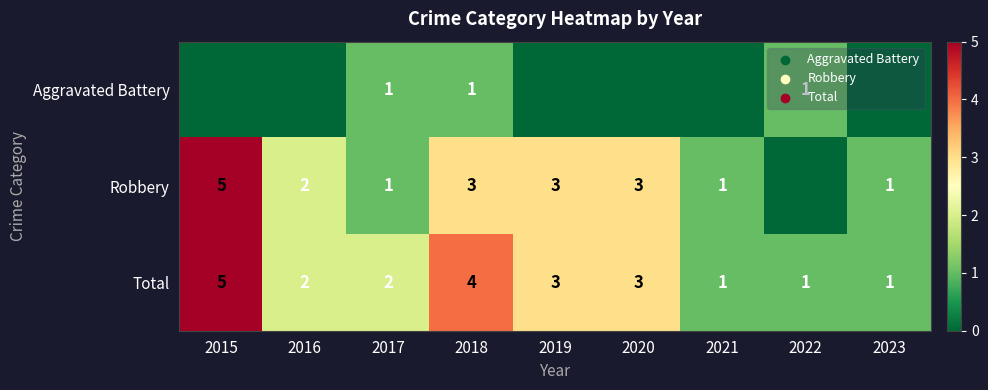

What is the sum of the Robbery values at 2018 and 2016?

5